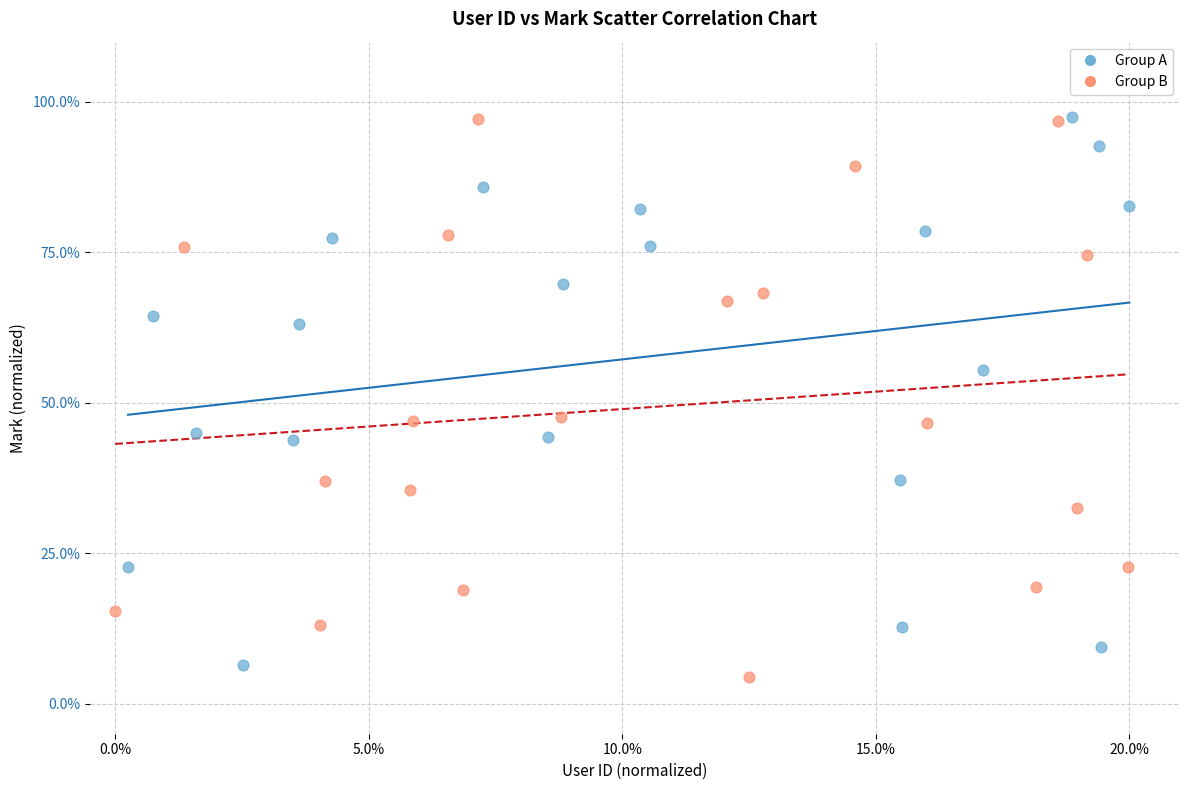

What are all the series names shown in the legend?

Group A, Group B